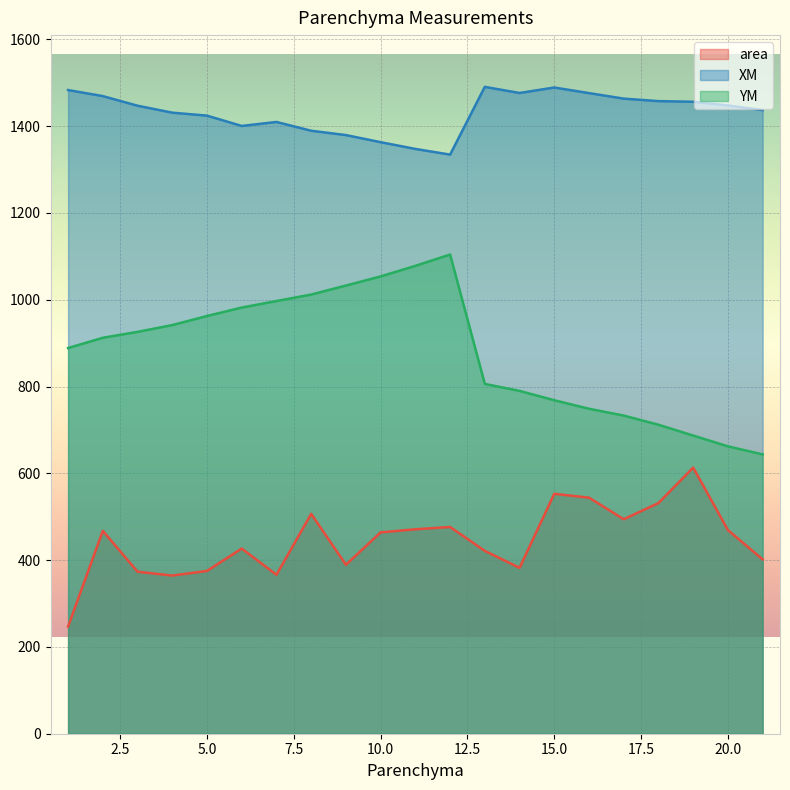

What is the value of the XM point at the 7th from the left?

1409.8